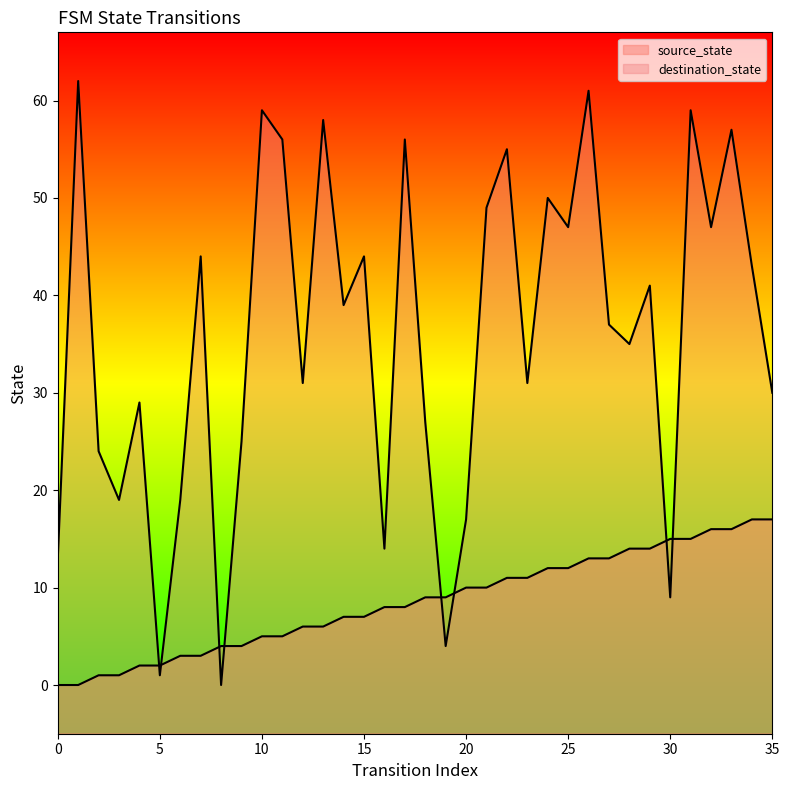

Which series has the largest total across all categories?

destination_state